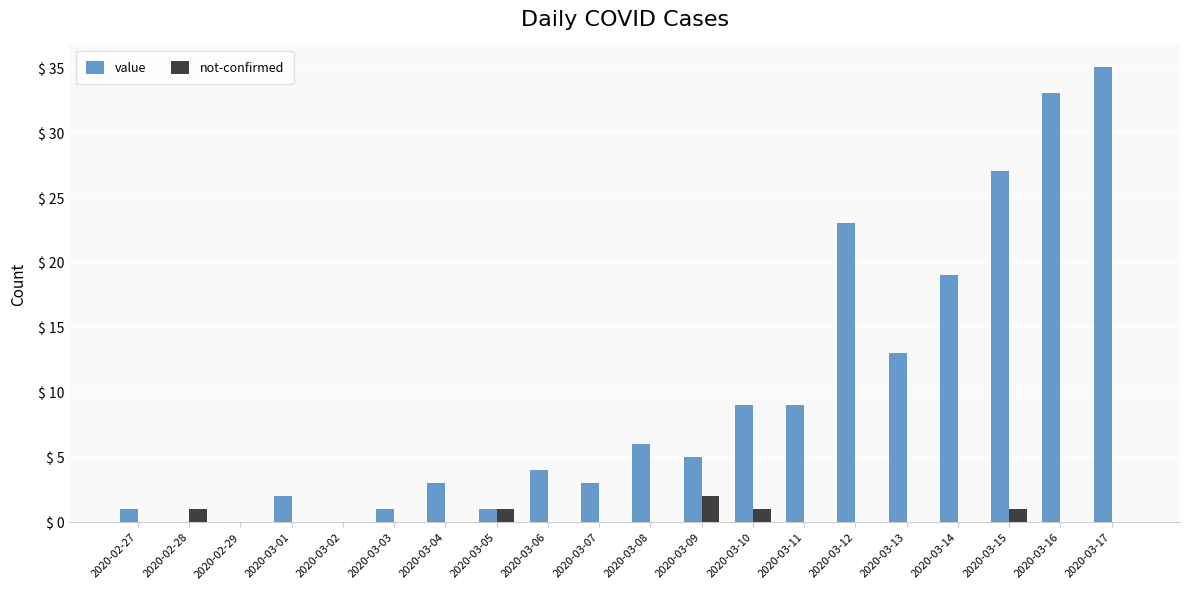

What are all the series names shown in the legend?

value, not-confirmed